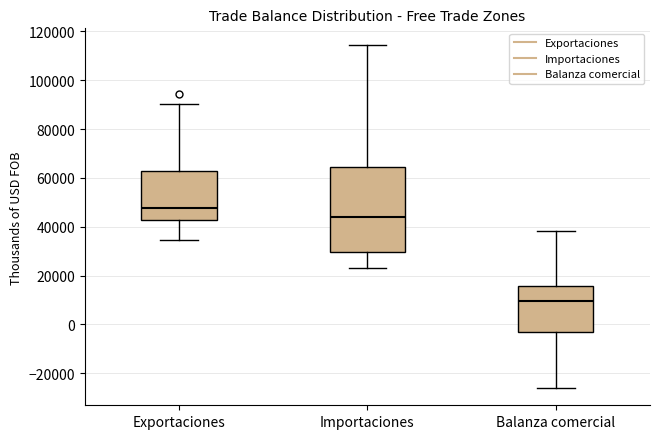

Which box has the lowest median line?

Balanza comercial